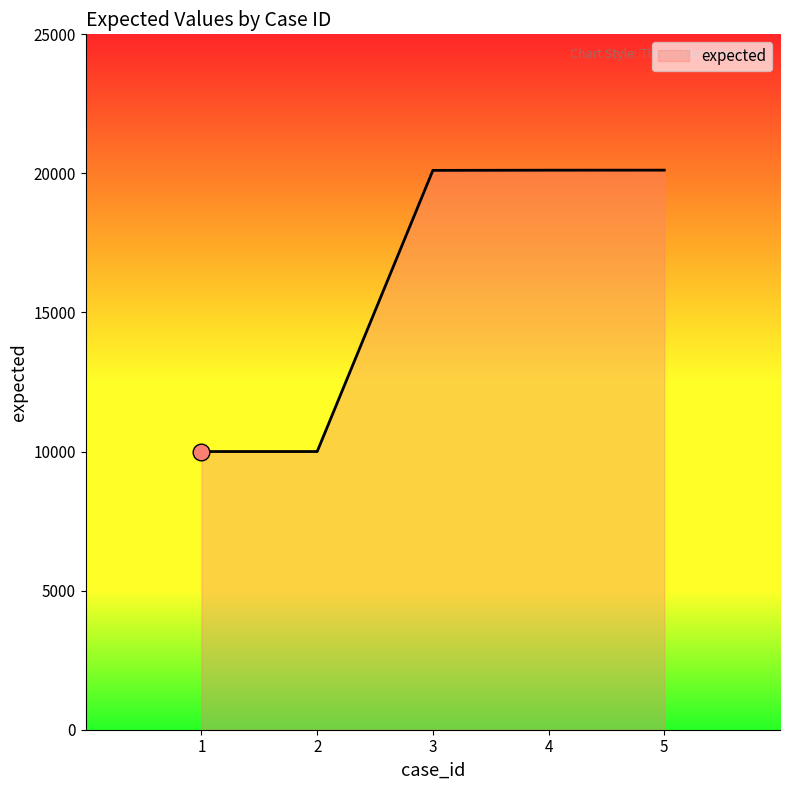

True or false: there are more than 1 points higher than both neighbors.

False